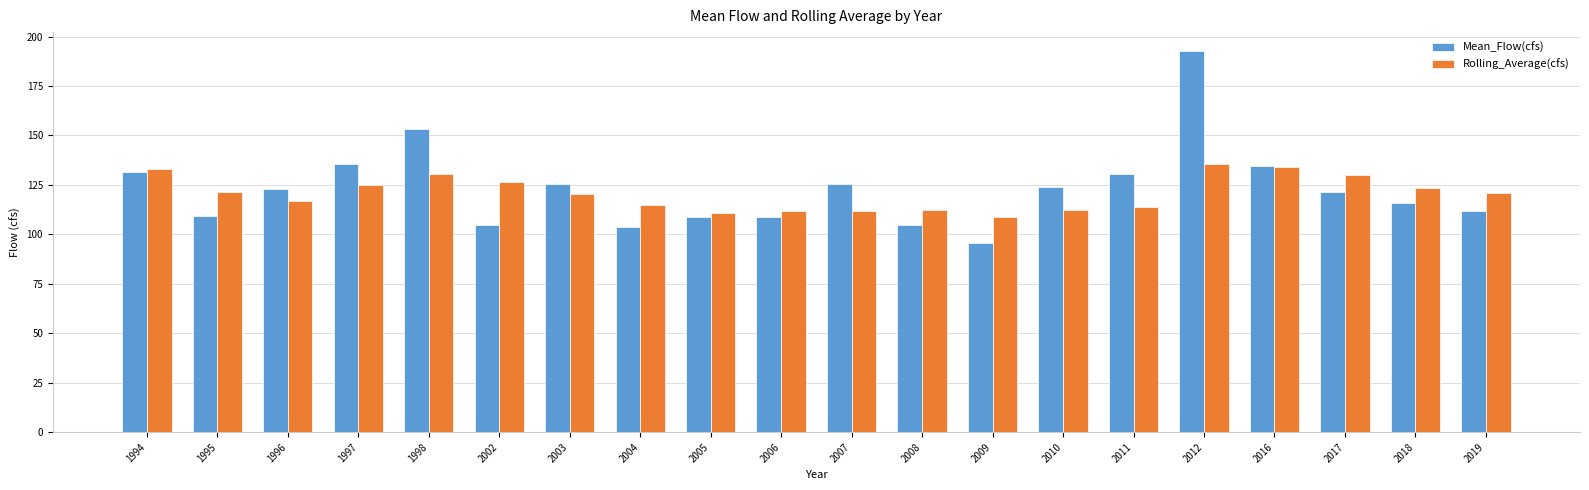

How many groups of bars are there?

20